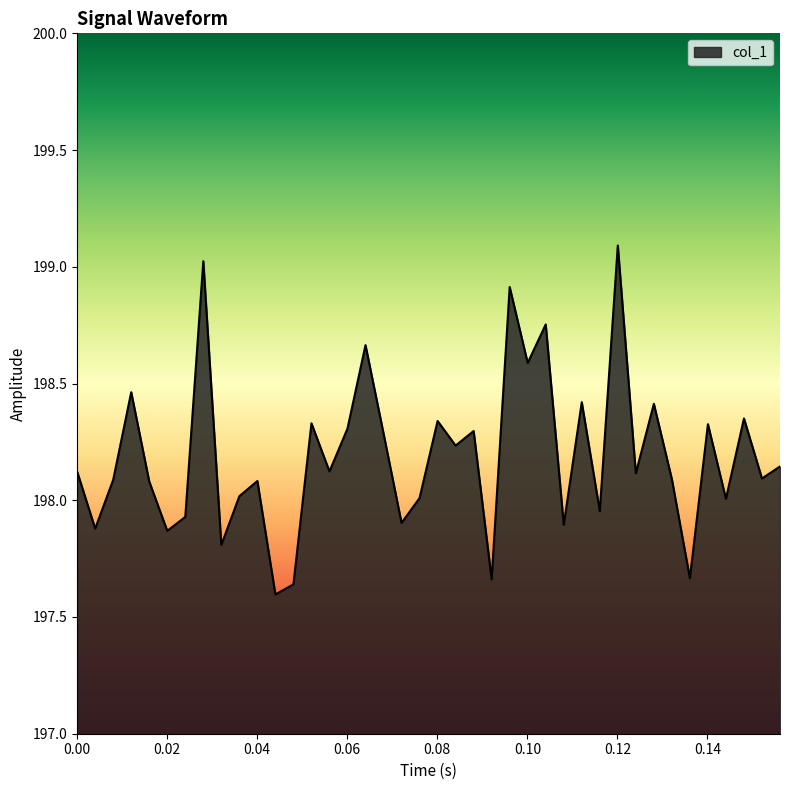

What is the greatest value displayed?

199.1